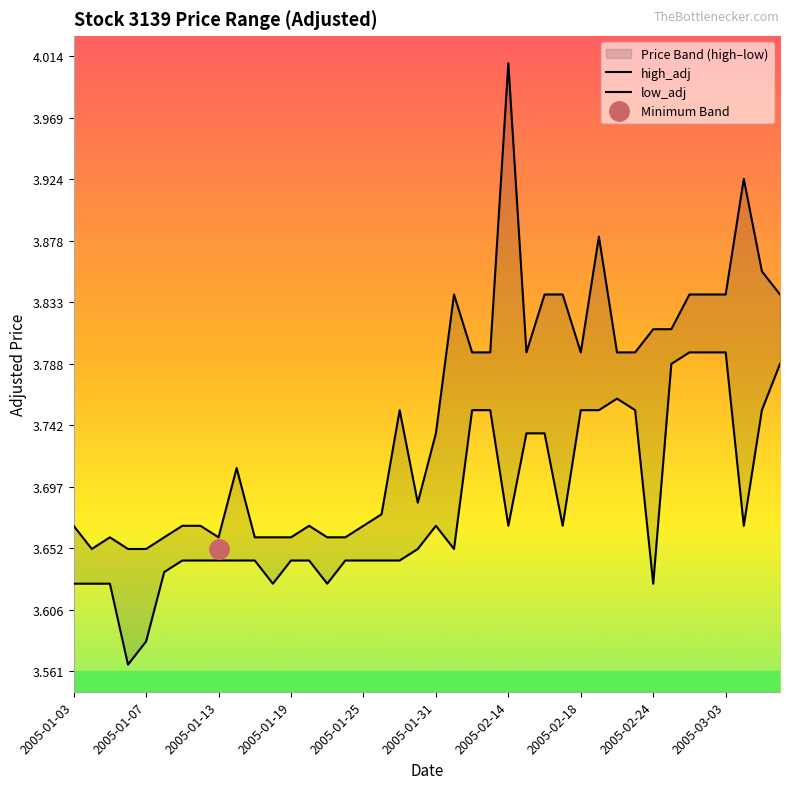

What is the difference between the maximum and minimum values in the high_adj series?

0.4